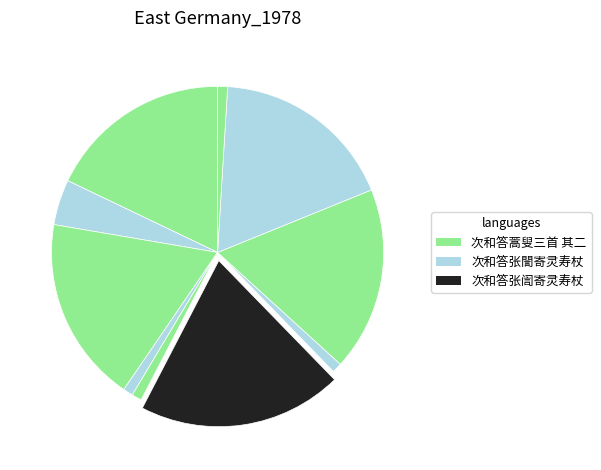

How many slices are in this pie chart?

10